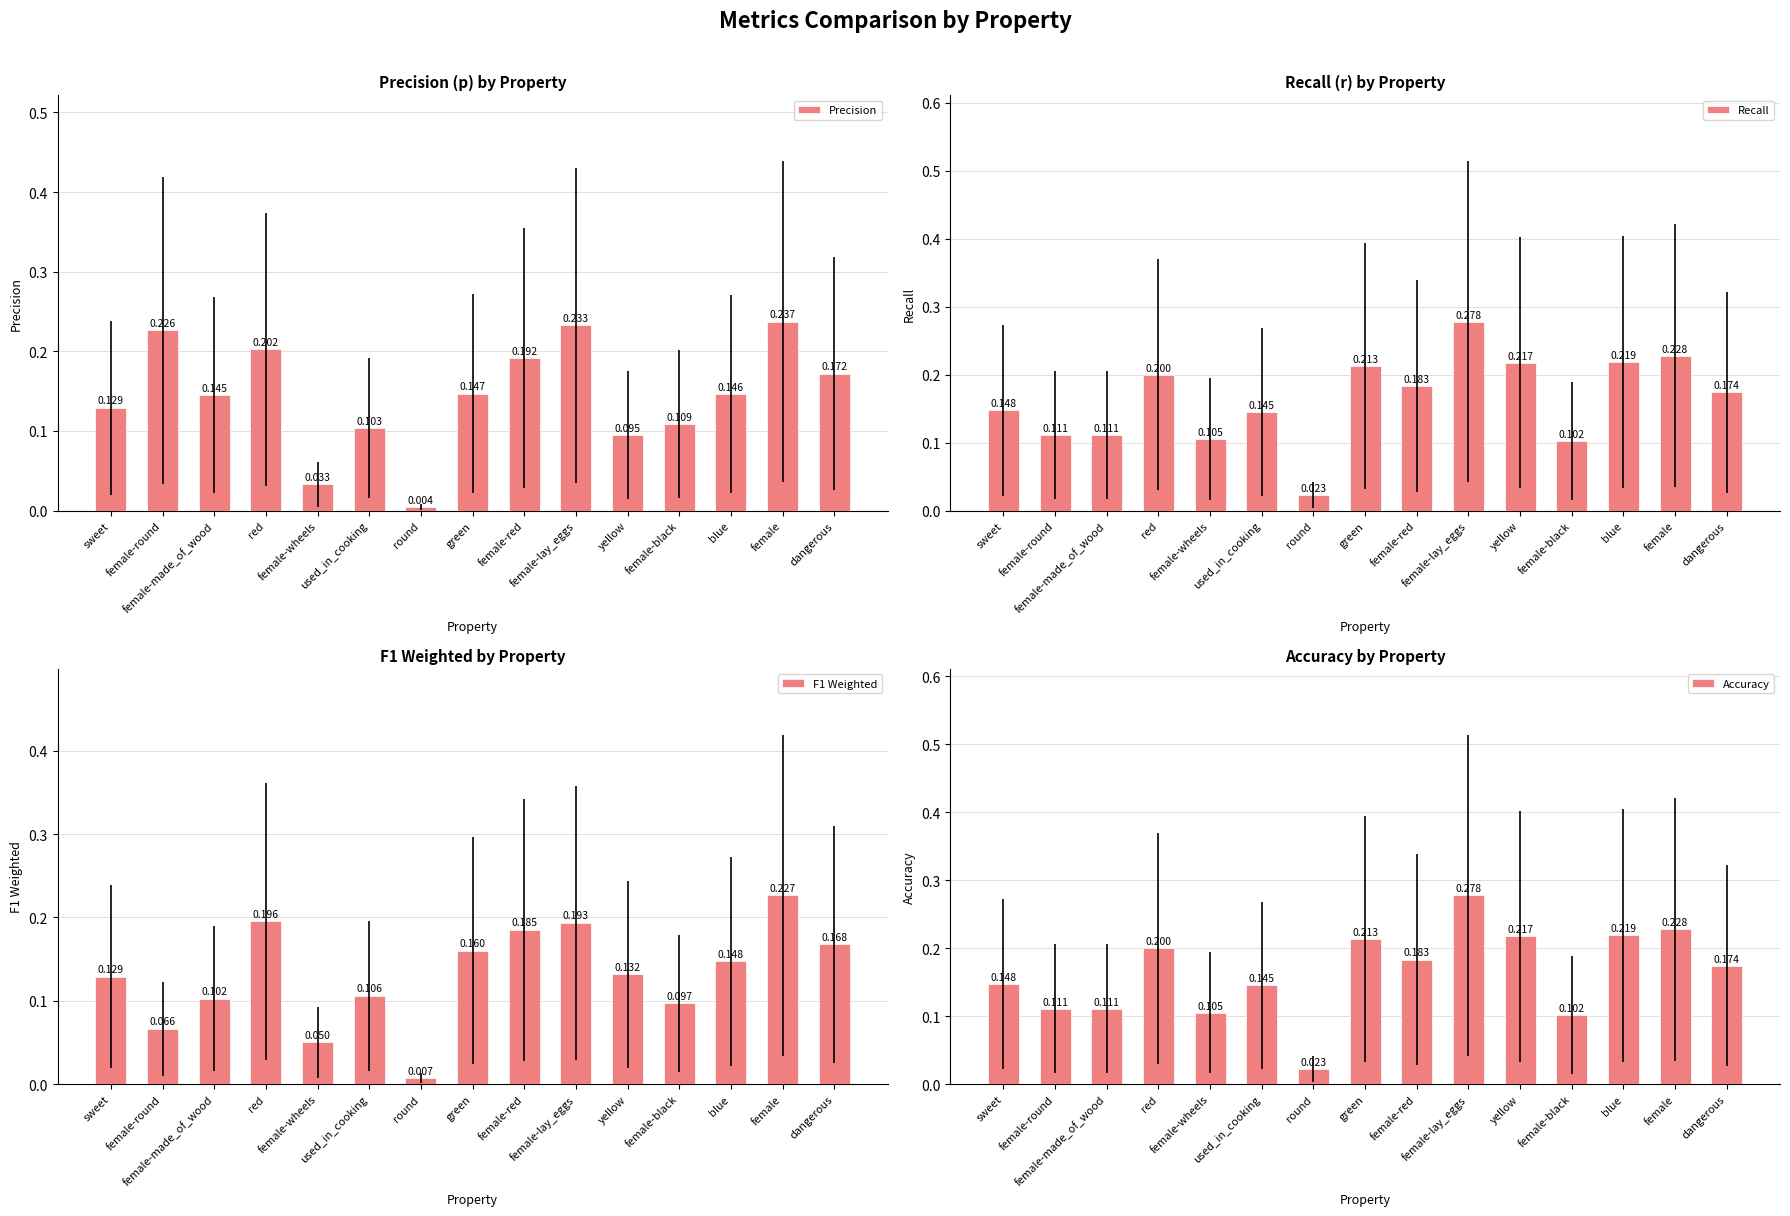

Which series has the largest total across all categories?

Recall